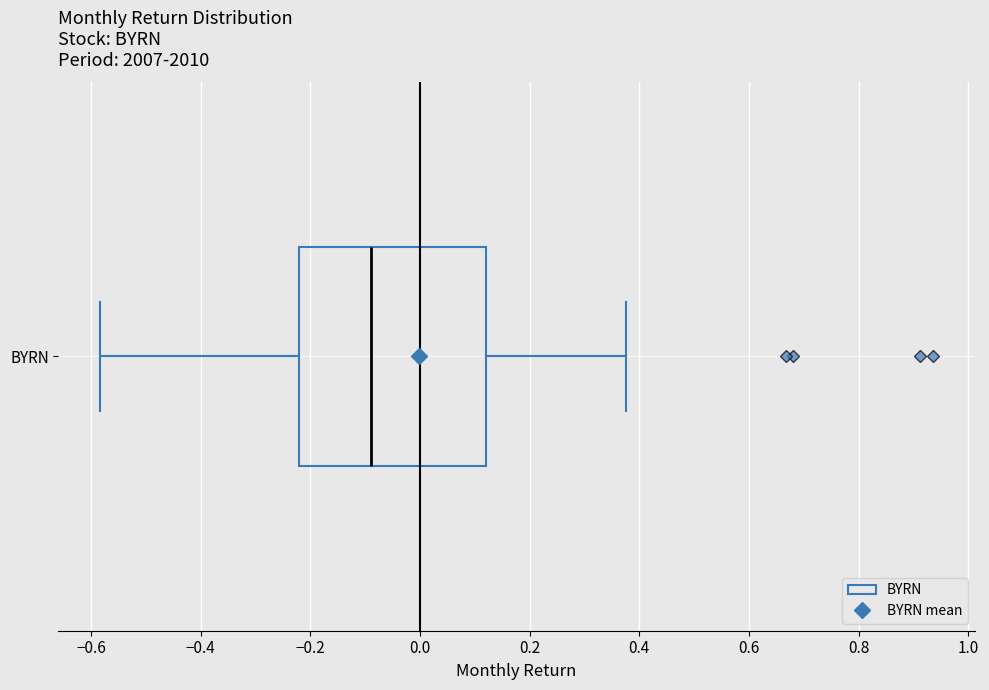

Read this box plot against the x-axis: the position of the median line, the range covered by the box, and the ends of both whiskers. The values are not printed on the chart, so give them approximately, as read against the axis.

median -0.08, box -0.22 to 0.12, whiskers -0.58 to 0.38